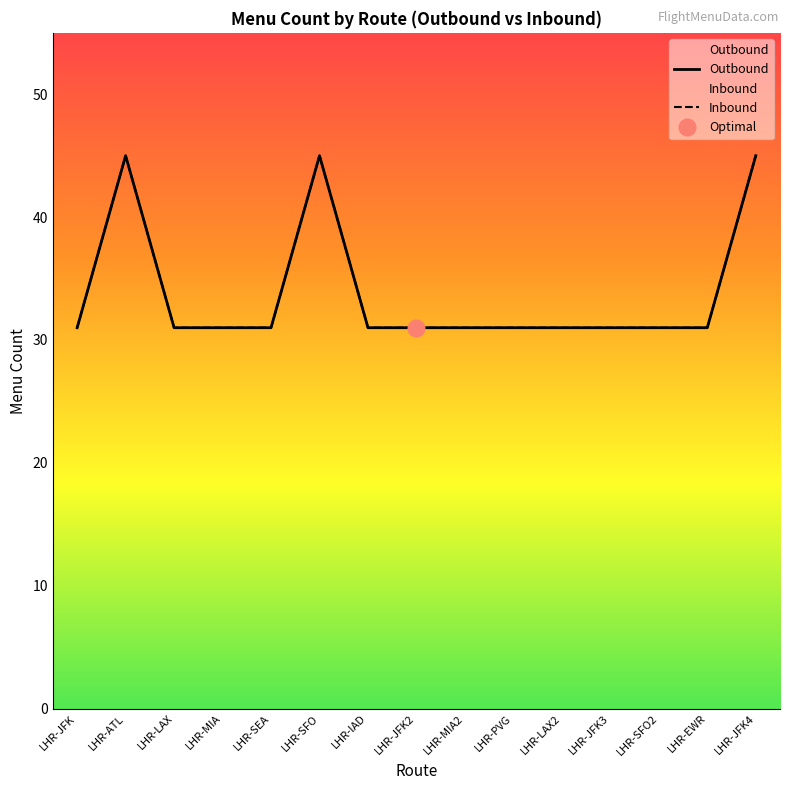

What are all the series names shown in the legend?

Outbound, Inbound